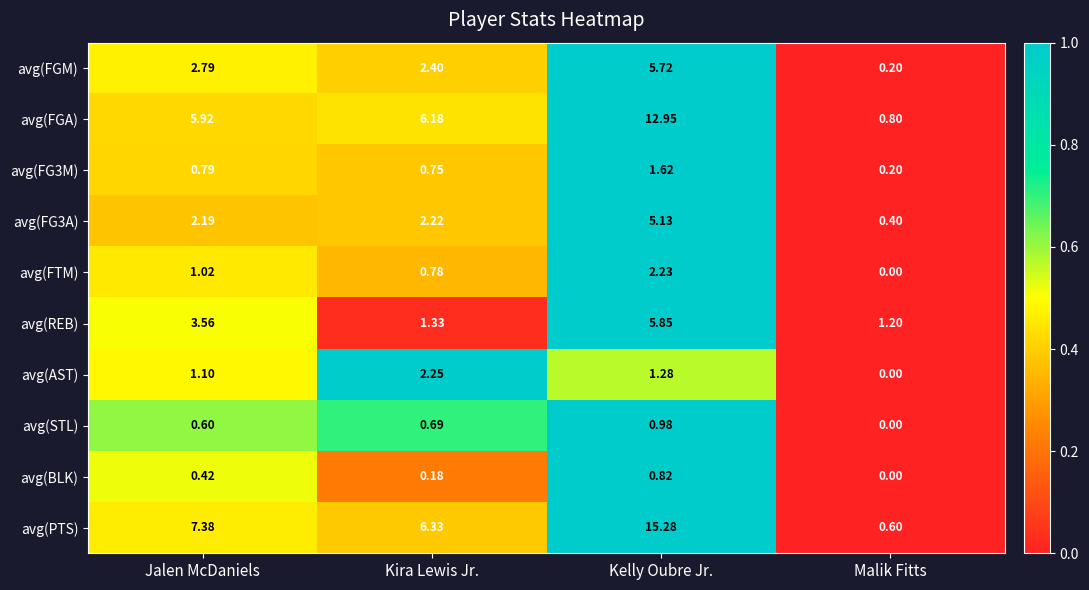

Where does the avg(FGA) series first go above 6?

Kira Lewis Jr.